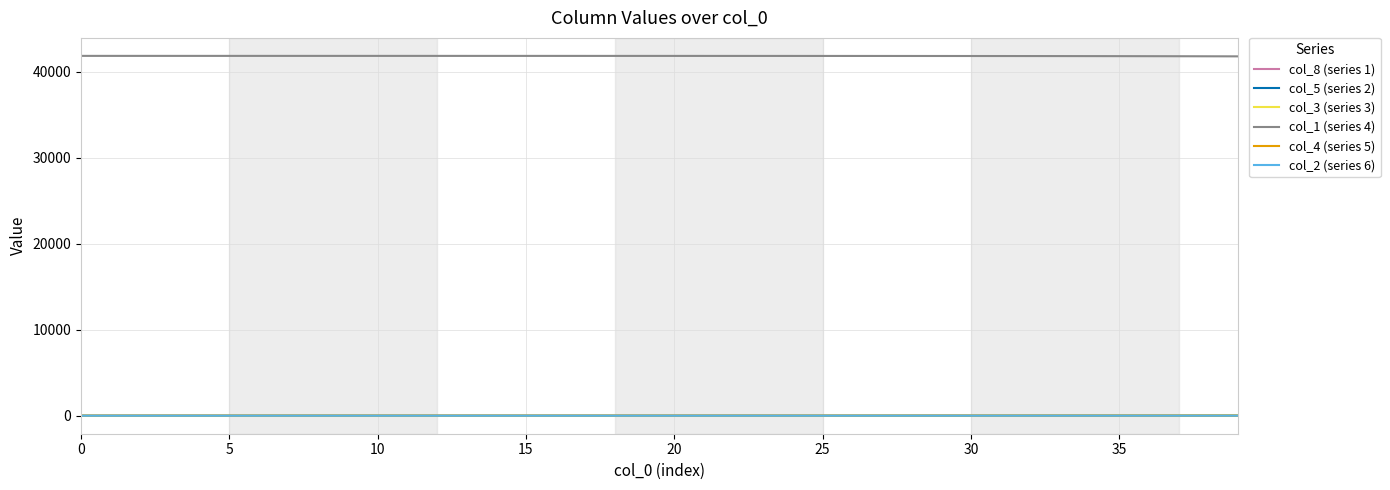

True or false: col_8 (series 1) and col_1 (series 4) intersect in this chart.

False